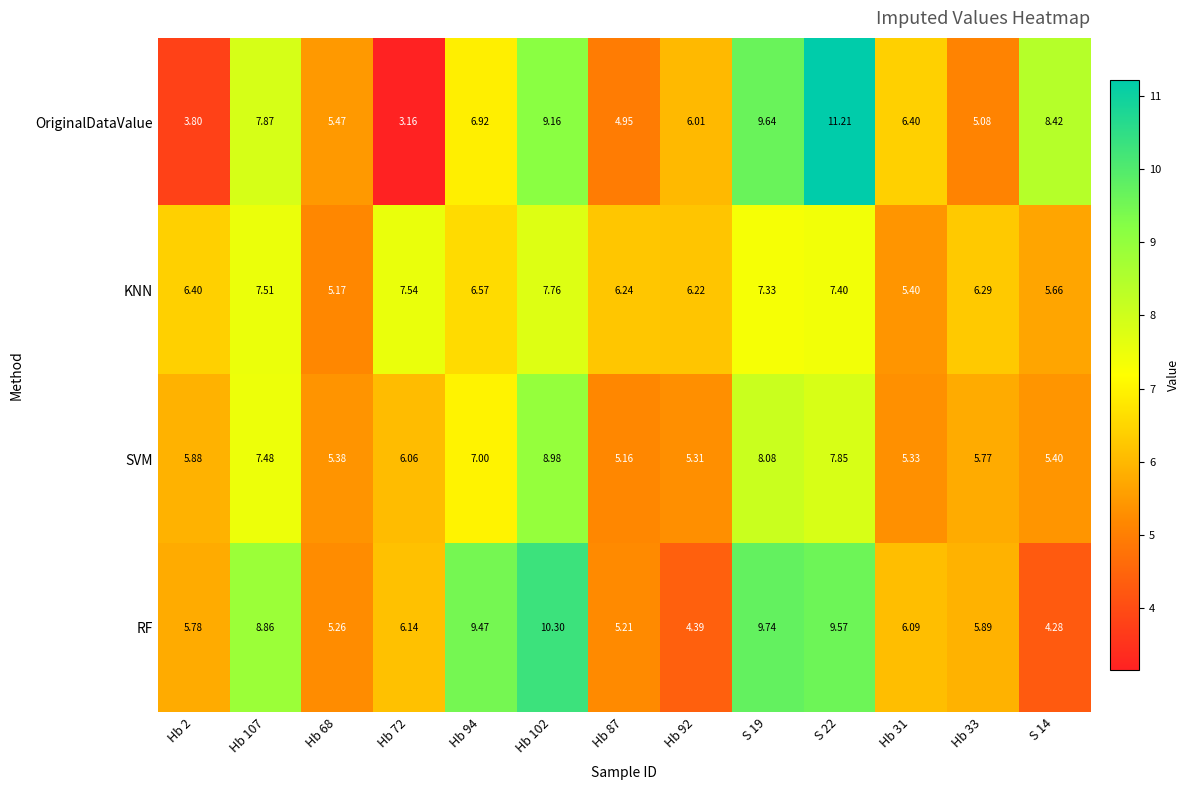

What is the total value across all series at Hb 92?

21.9